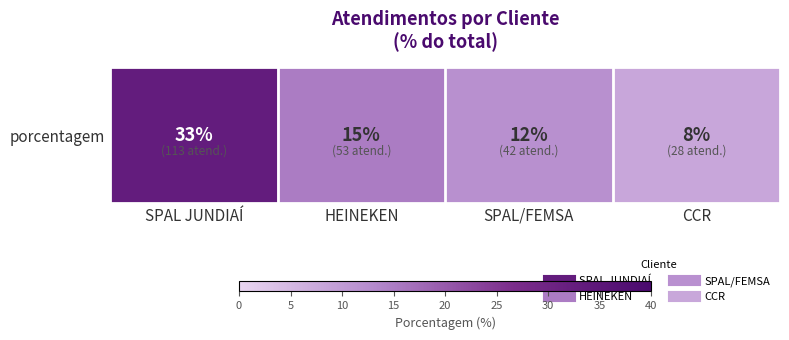

What is the ratio of the value at SPAL JUNDIAÍ to the value at HEINEKEN?

2.2